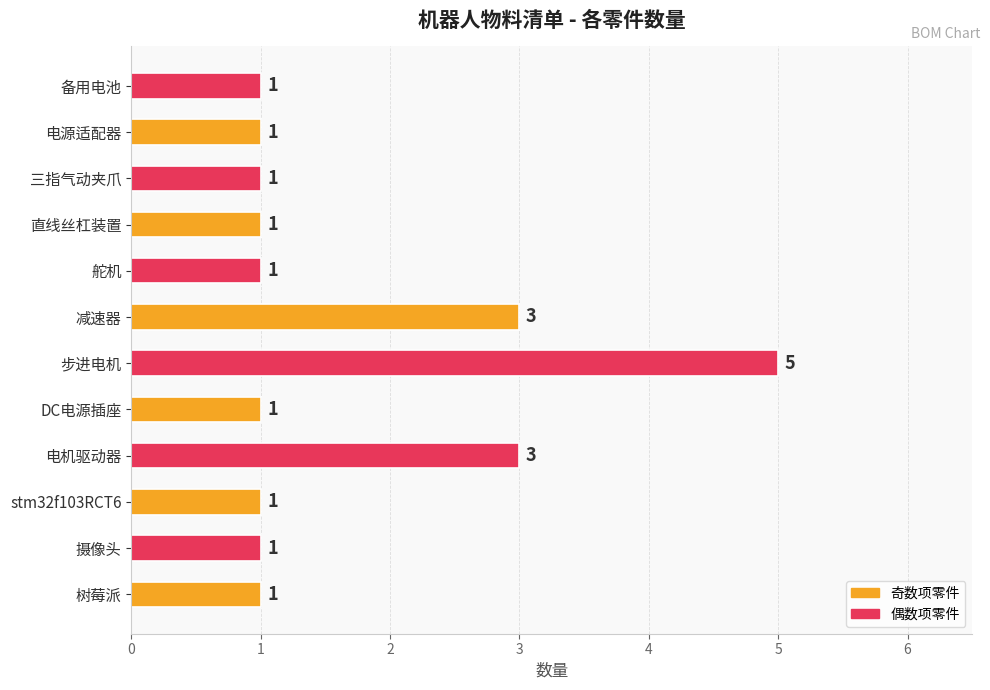

Does the chart contain stacked bars?

No